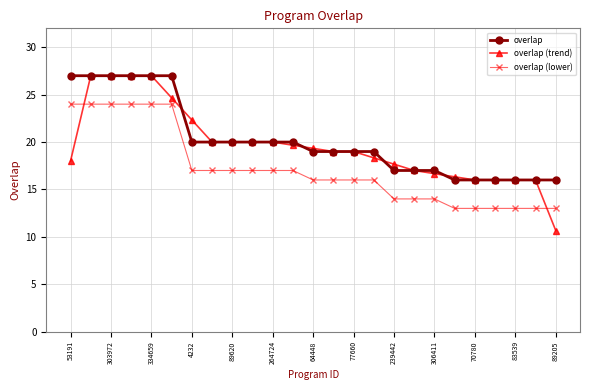

At how many categories does at least one series exceed 21?

7